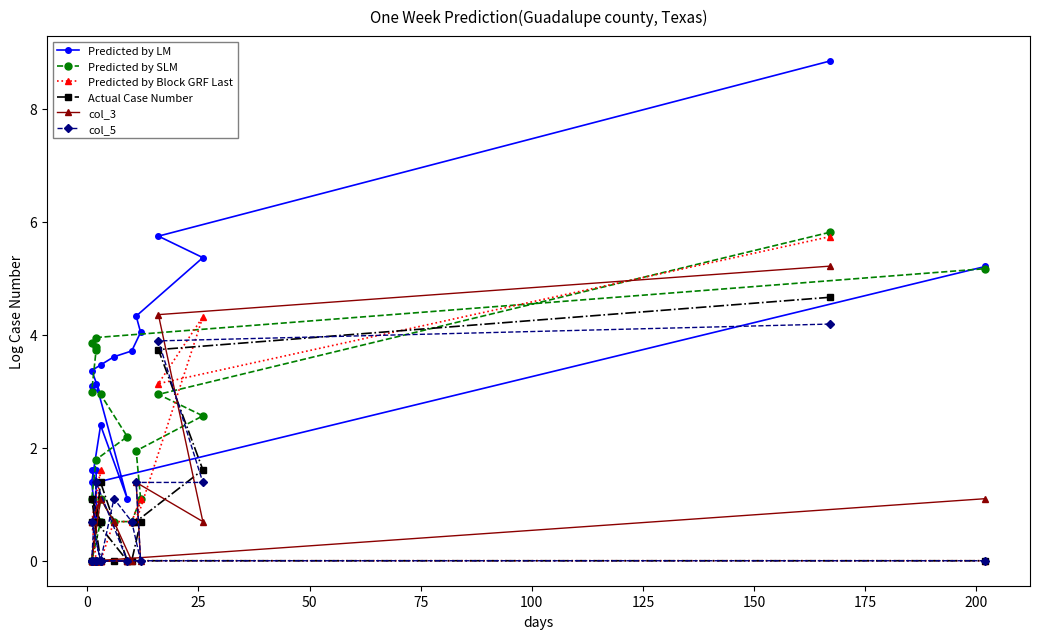

The Predicted by Block GRF Last series shows 1.8 at 13. True or false?

False